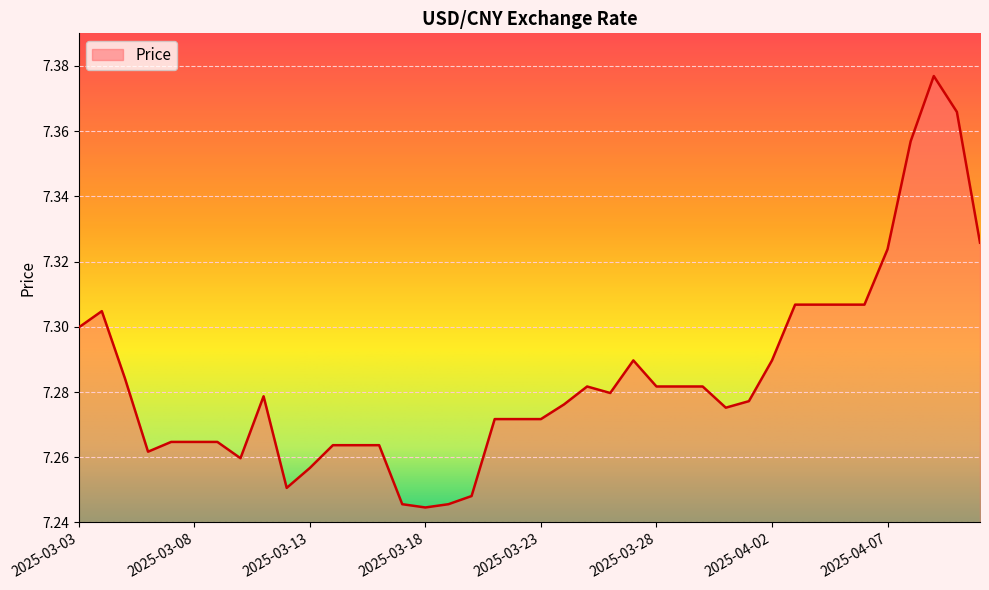

At which category does the chart reach its minimum across all series?

2025-03-18